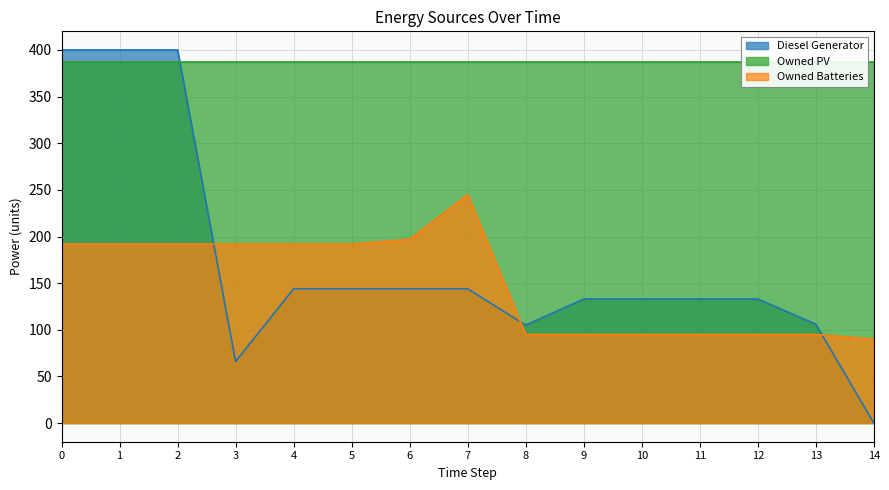

In Diesel Generator, how many points are lower than both neighbors (excluding endpoints)?

2